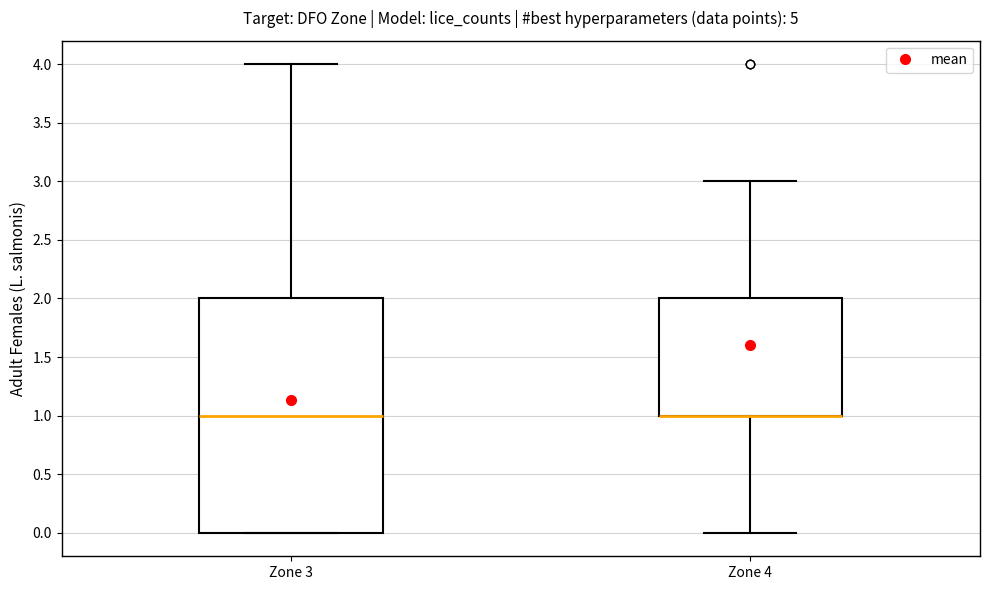

Which box is the tallest, from its lower edge to its upper edge?

Zone 3